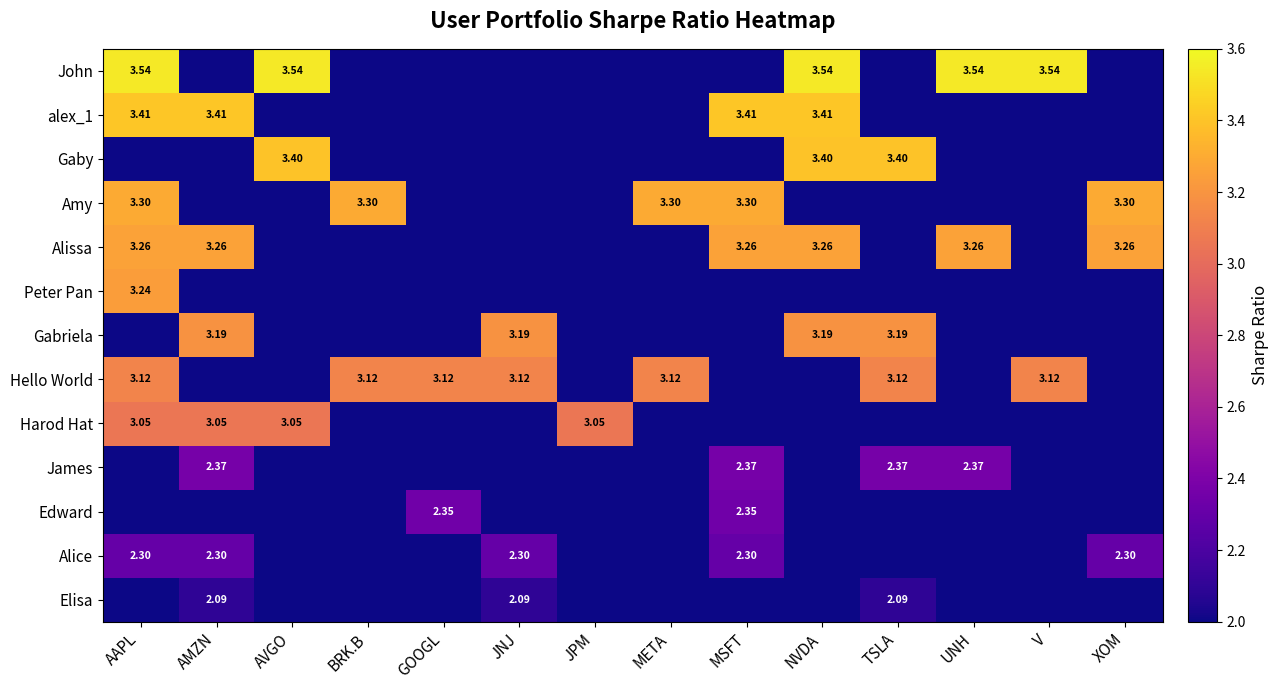

At which category does the chart reach its peak across all series?

AAPL